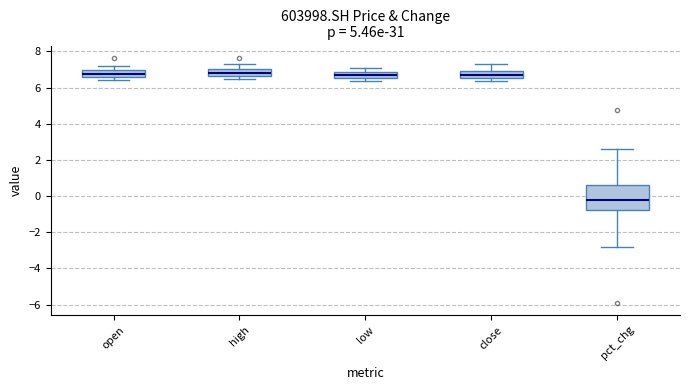

Reading left to right, transcribe this box plot: for each box, give where its median line is, the range the box spans, and where its two whiskers end, as read against the y-axis. The values are not printed on the chart, so give them approximately, as read against the axis.

open: median 6.8, box 6.6 to 7.0, whiskers 6.4 to 7.2
high: median 6.8, box 6.6 to 7.0, whiskers 6.4 to 7.2
low: median 6.6 (inside the box), box 6.6 to 6.8, whiskers 6.4 to 7.2
close: median 6.8, box 6.6 to 7.0, whiskers 6.4 to 7.2
pct_chg: median -0.2, box -0.8 to 0.6, whiskers -2.8 to 2.6